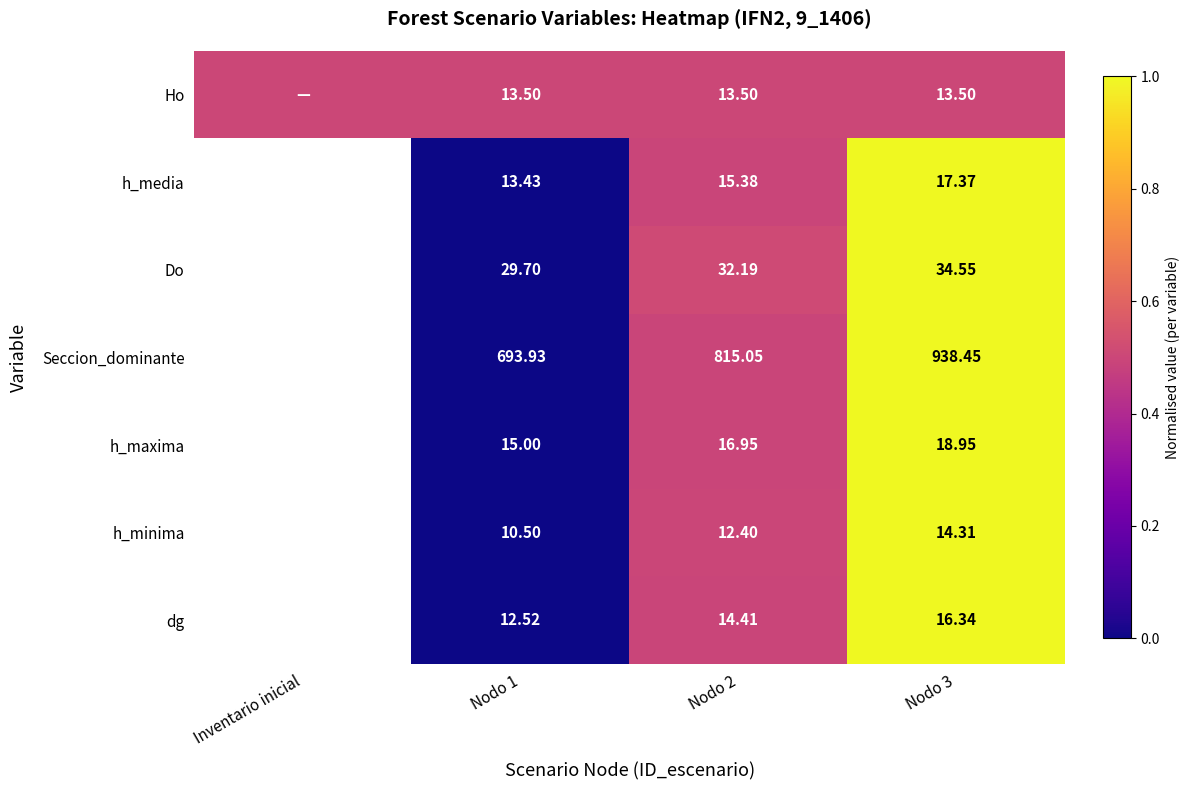

How many distinct data groups are displayed?

7